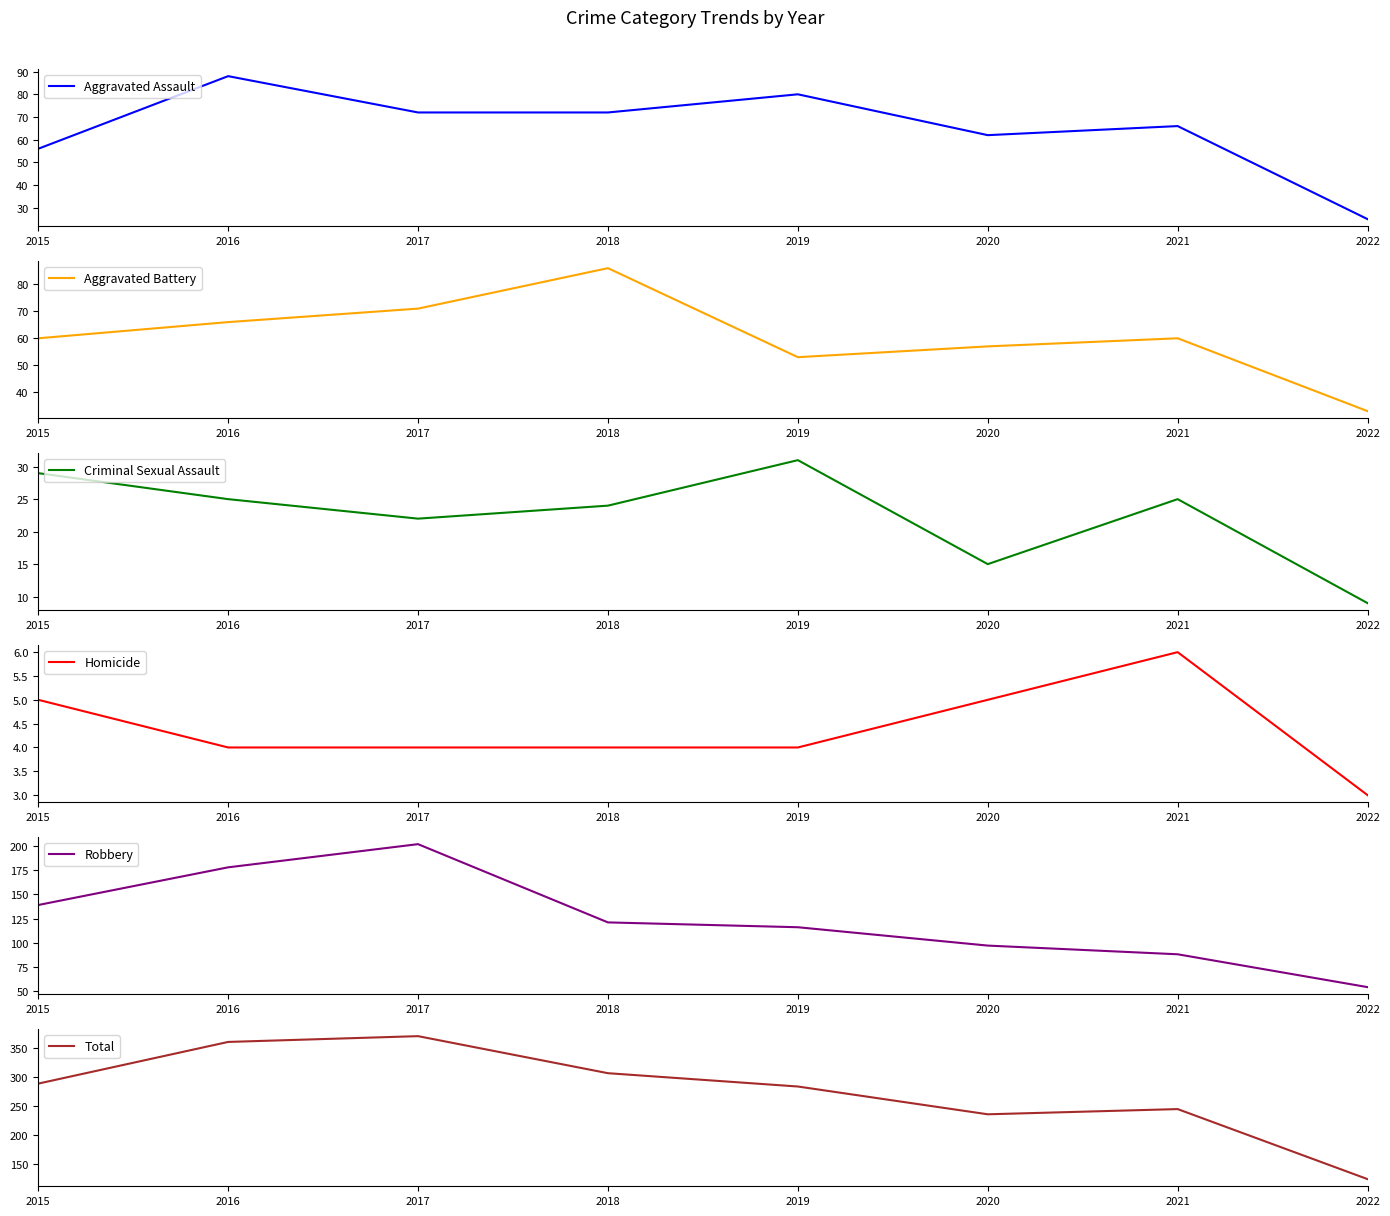

At which label is Criminal Sexual Assault closest to 20?

2017